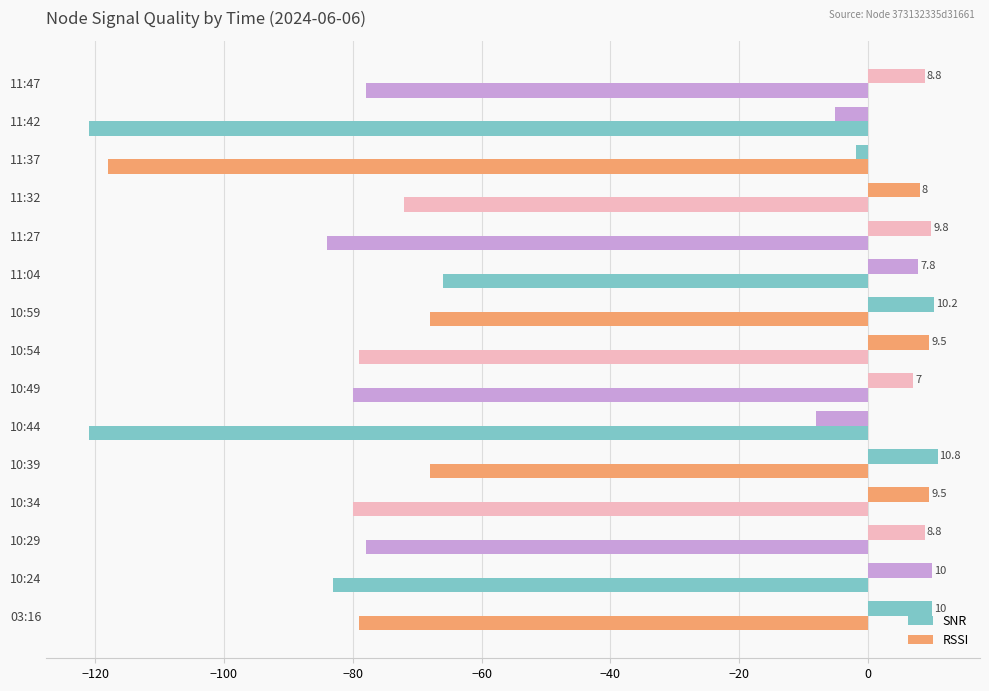

Count the number of categories in the chart.

15